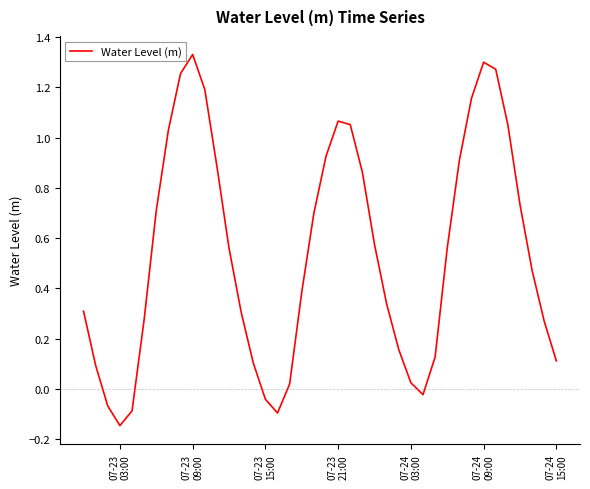

What is the difference between the maximum and minimum values?

1.5